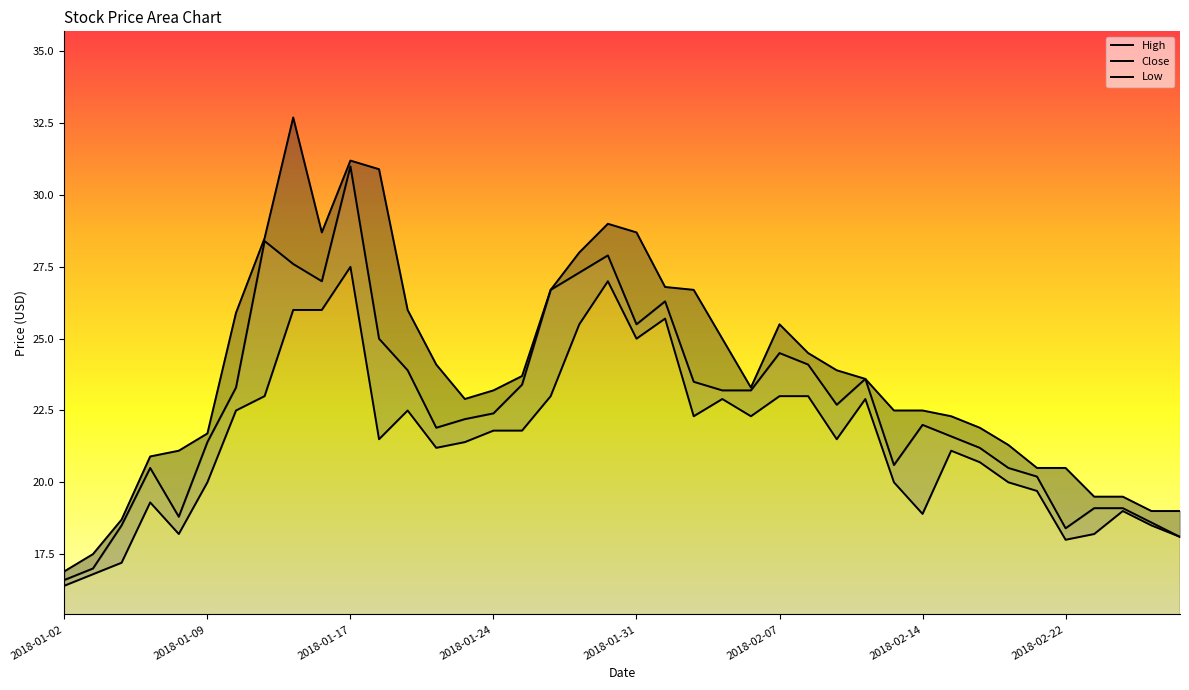

Which series changed the most between 2018-01-02 and 2018-01-31?

High